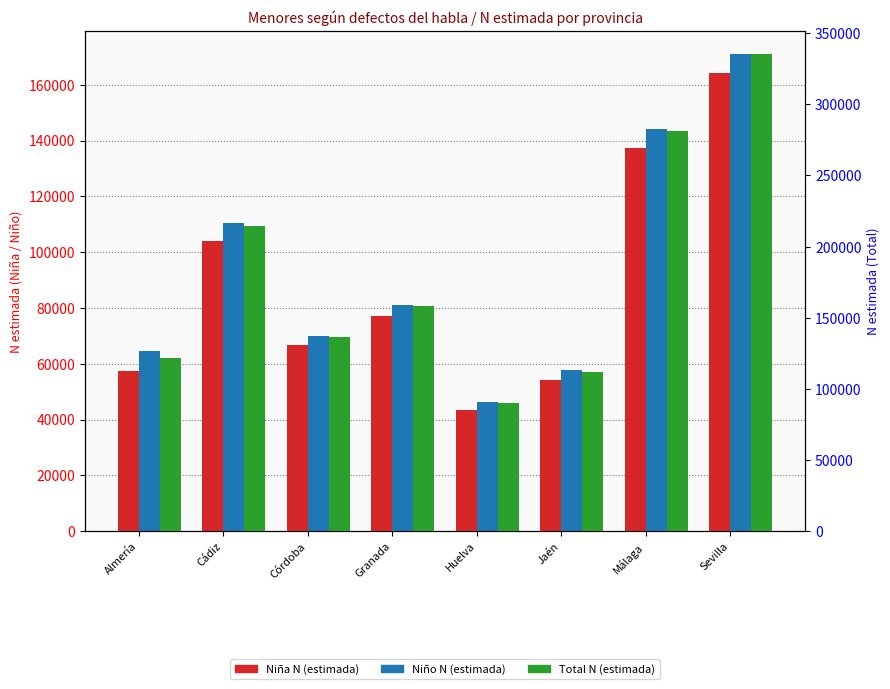

How many bars are there in each group?

3